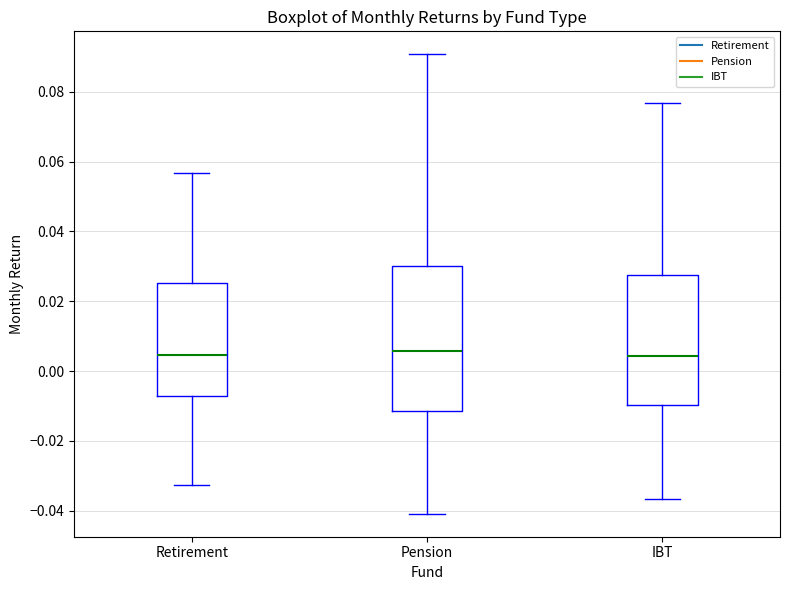

Where is the lower edge of the box for IBT on the y-axis? The values are not printed on the chart, so give them approximately, as read against the axis.

-0.010